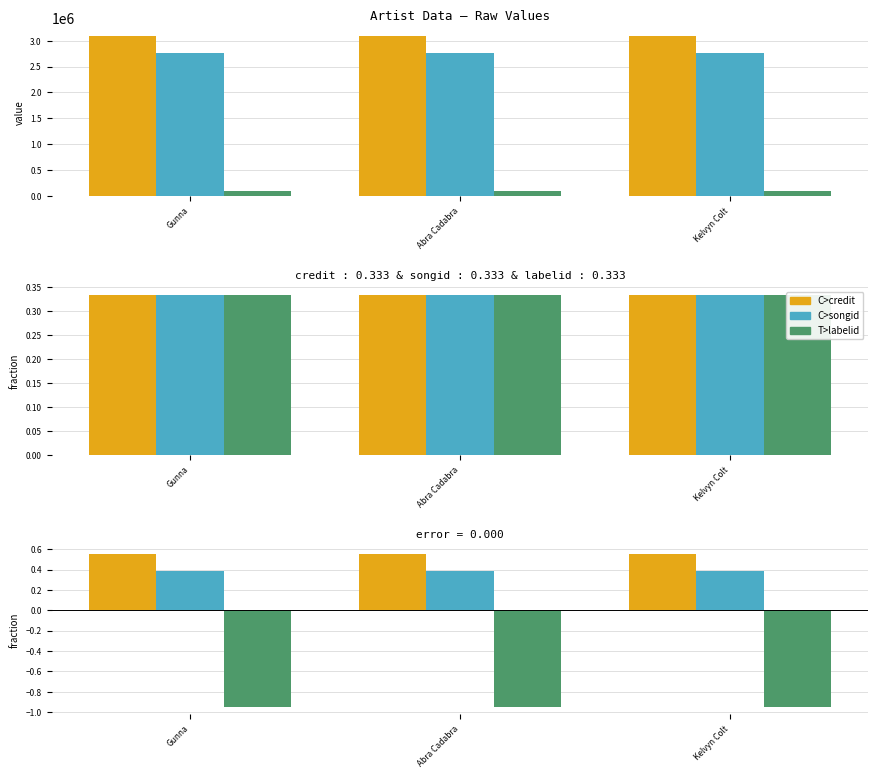

Which series has the largest total across all categories?

credit